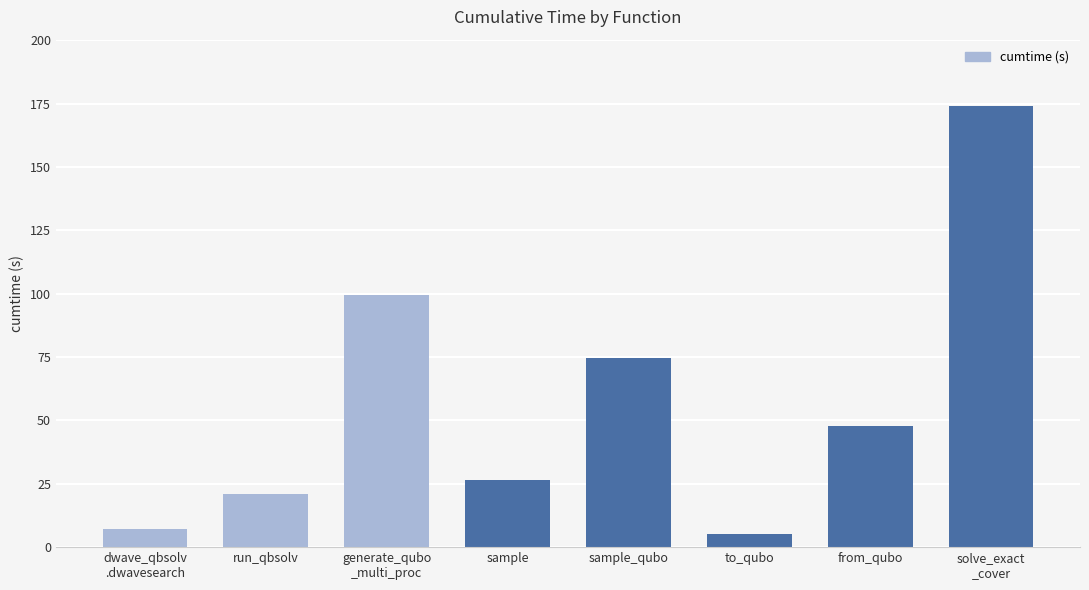

What is the sum of all values?

455.8